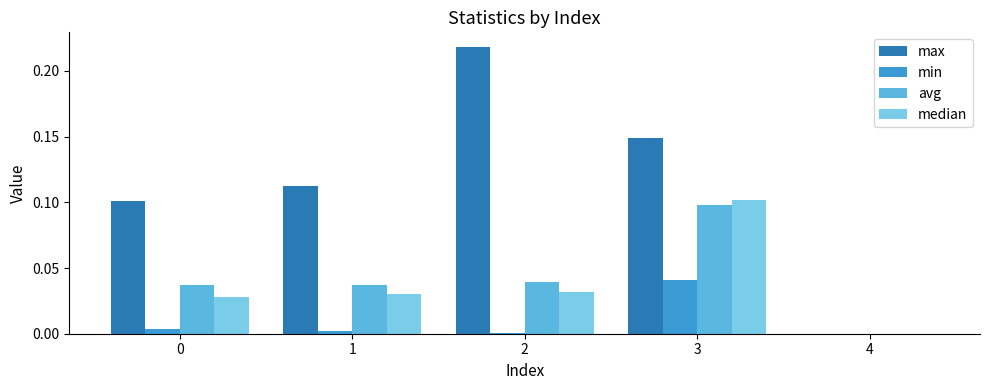

Rank the series by their maximum value, from highest to lowest.

max, median, avg, min